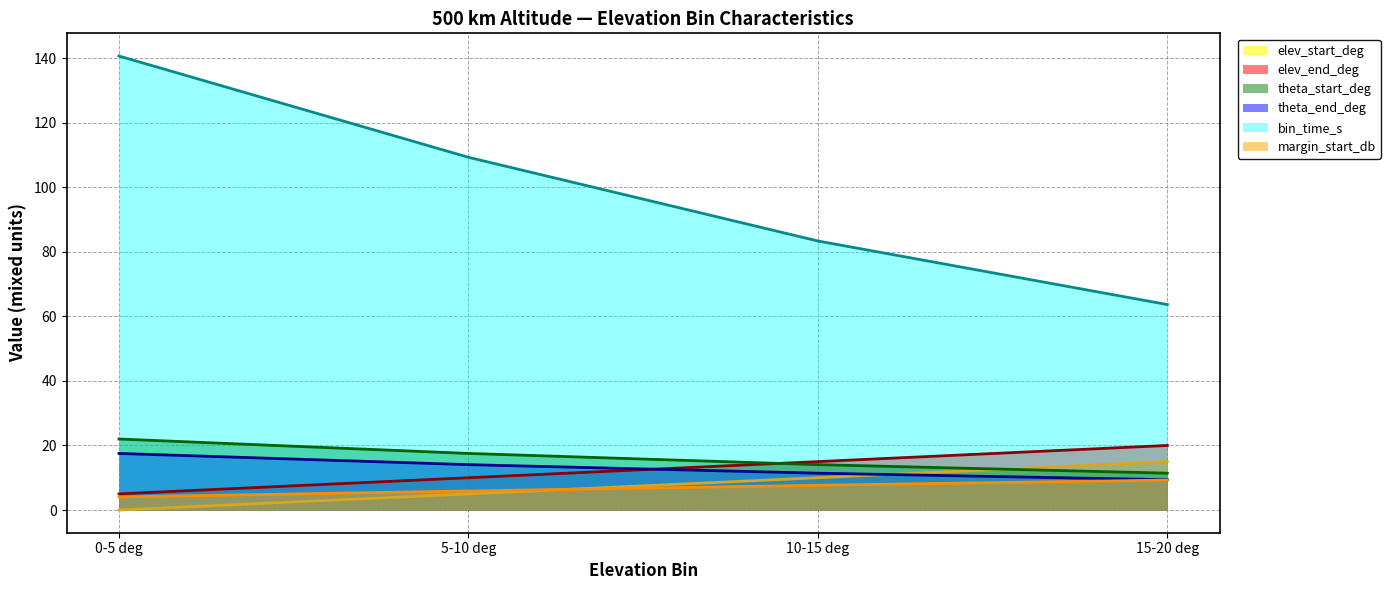

Is the value of elev_end_deg at 10-15 deg greater than the value of theta_start_deg at 15-20 deg?

Yes